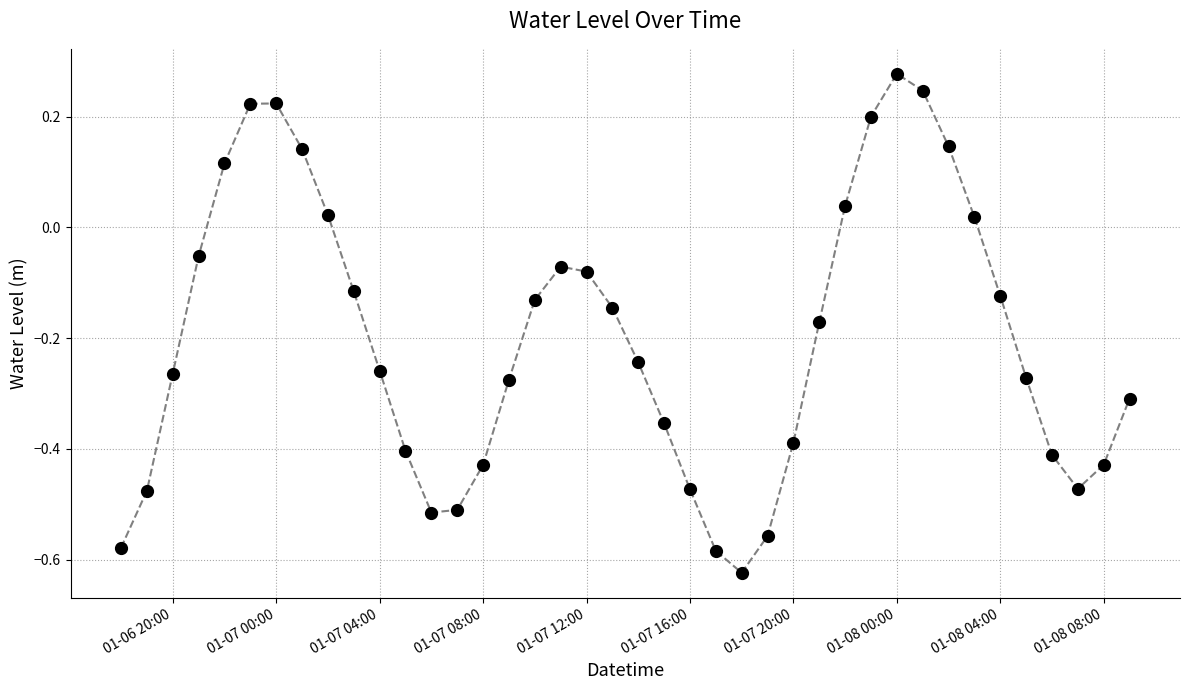

What is the difference between the maximum and minimum values?

0.9